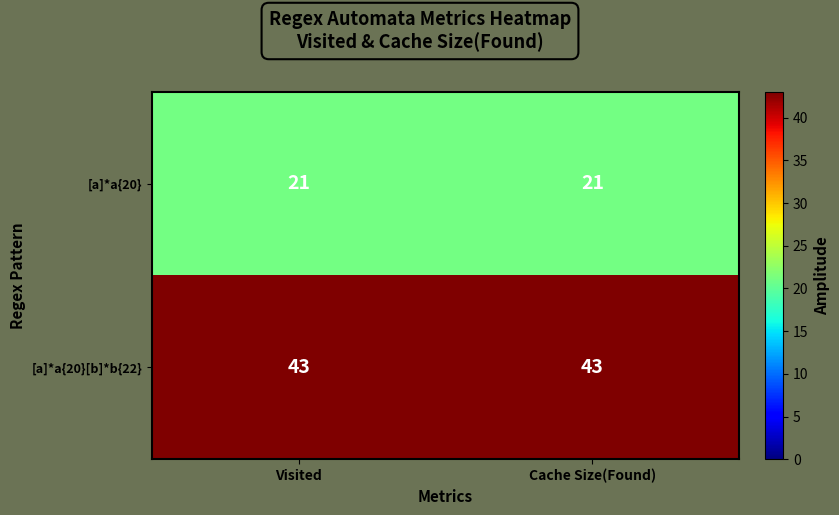

Reading right to left, extract all data points from this chart.

[a]*a{20}: 21	21
[a]*a{20}[b]*b{22}: 43	43